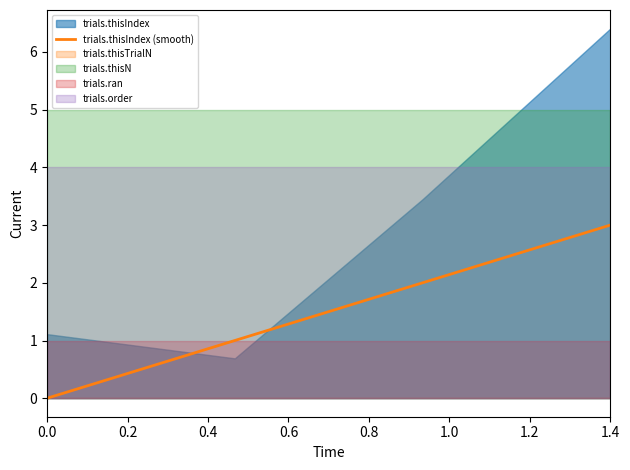

What is the average value?

2